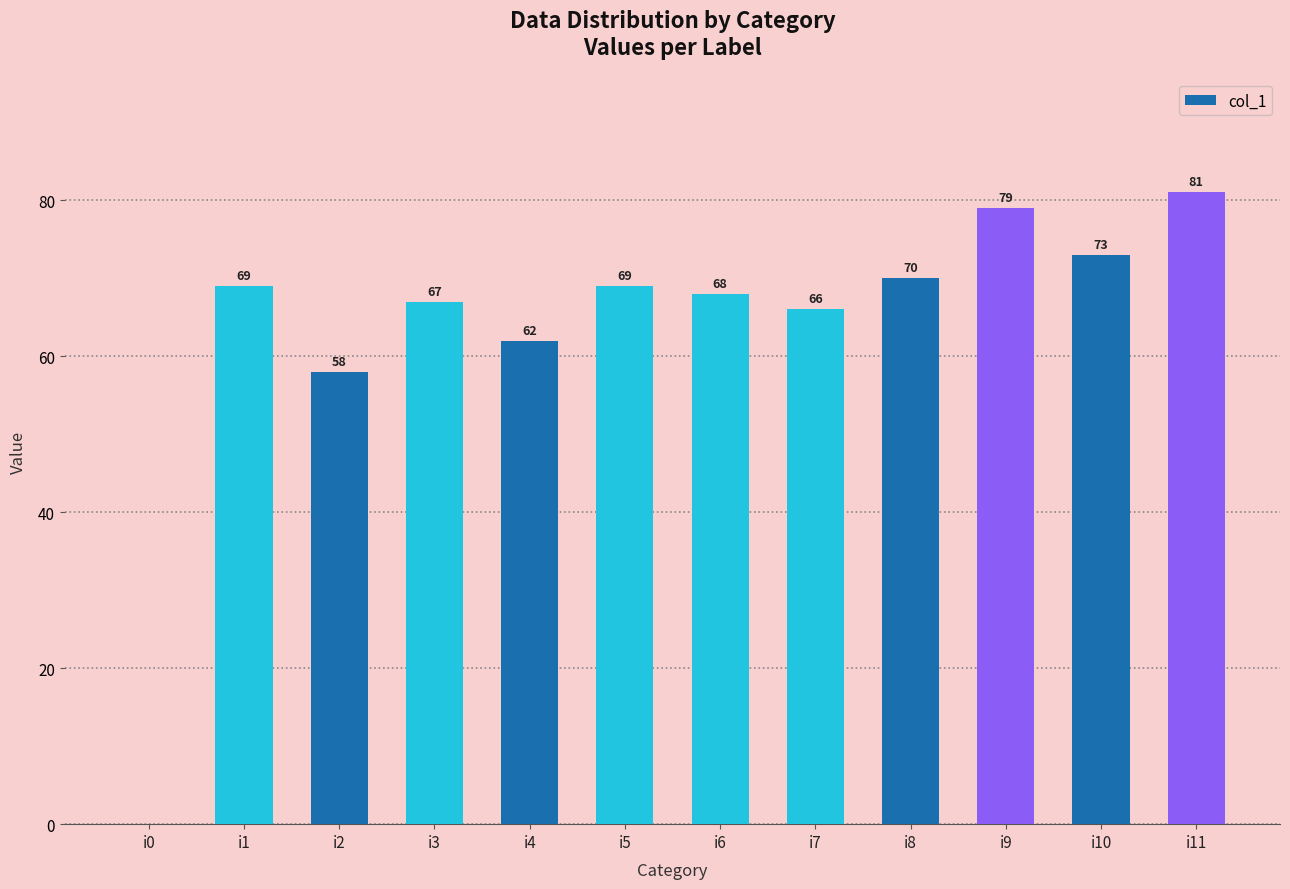

Which has a higher value, i2 or i3?

i3